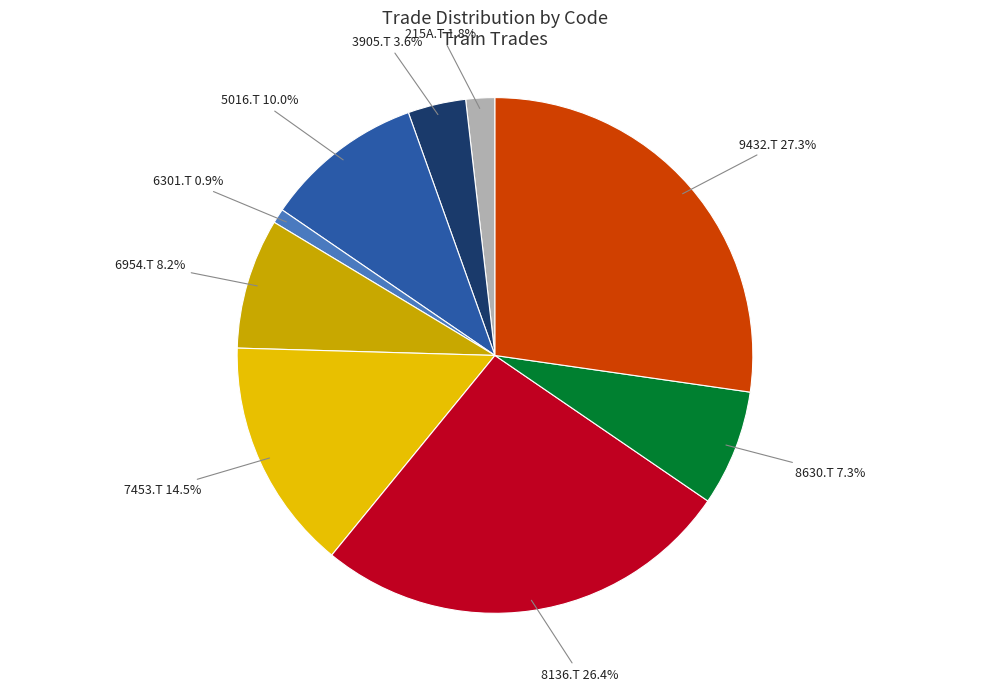

To the nearest percent, what percentage of the pie is 5016.T?

10%